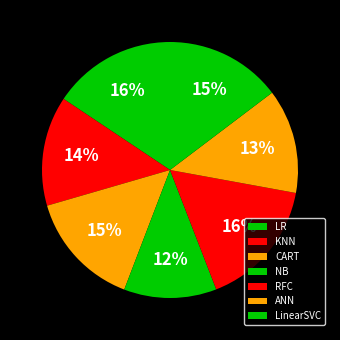

Does any single category account for the majority?

No